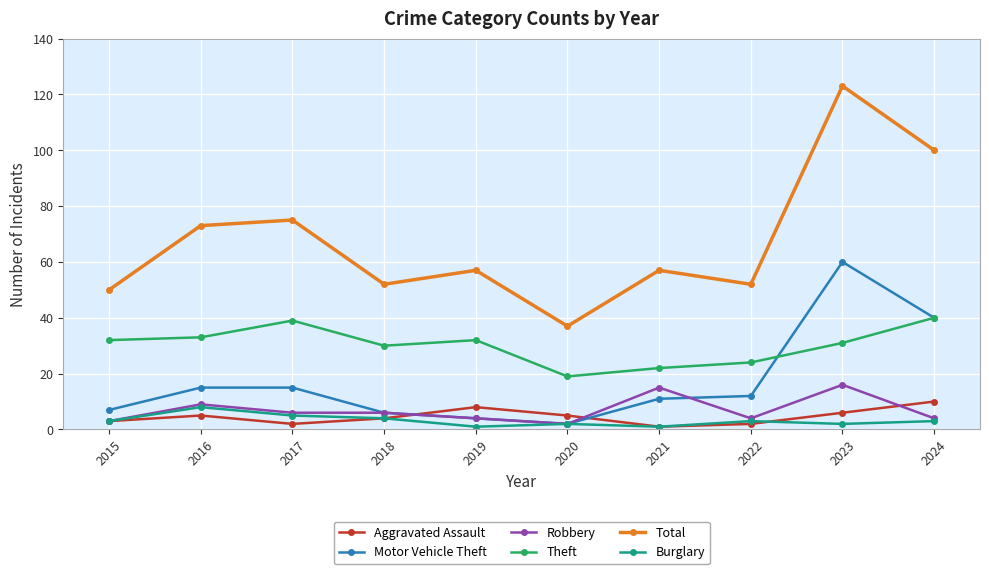

True or false: Aggravated Assault and Total cross at least once.

False